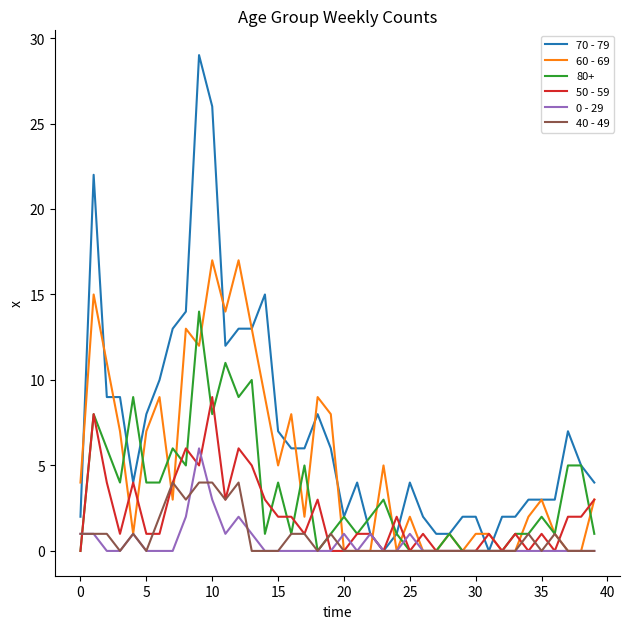

Which series has the widest spread of values?

70 - 79